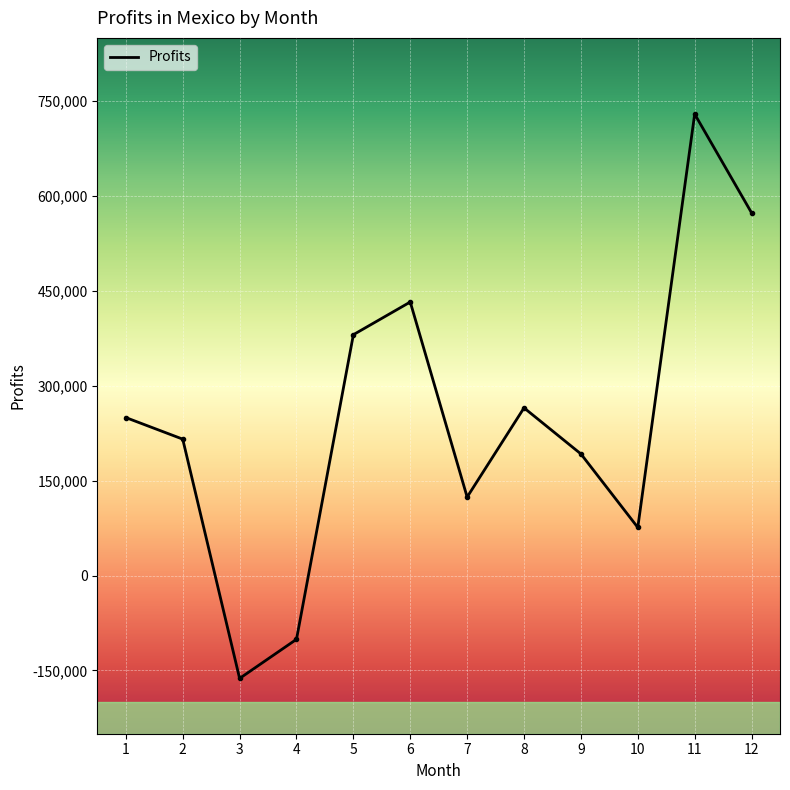

At which category does the data reach its first local valley?

3